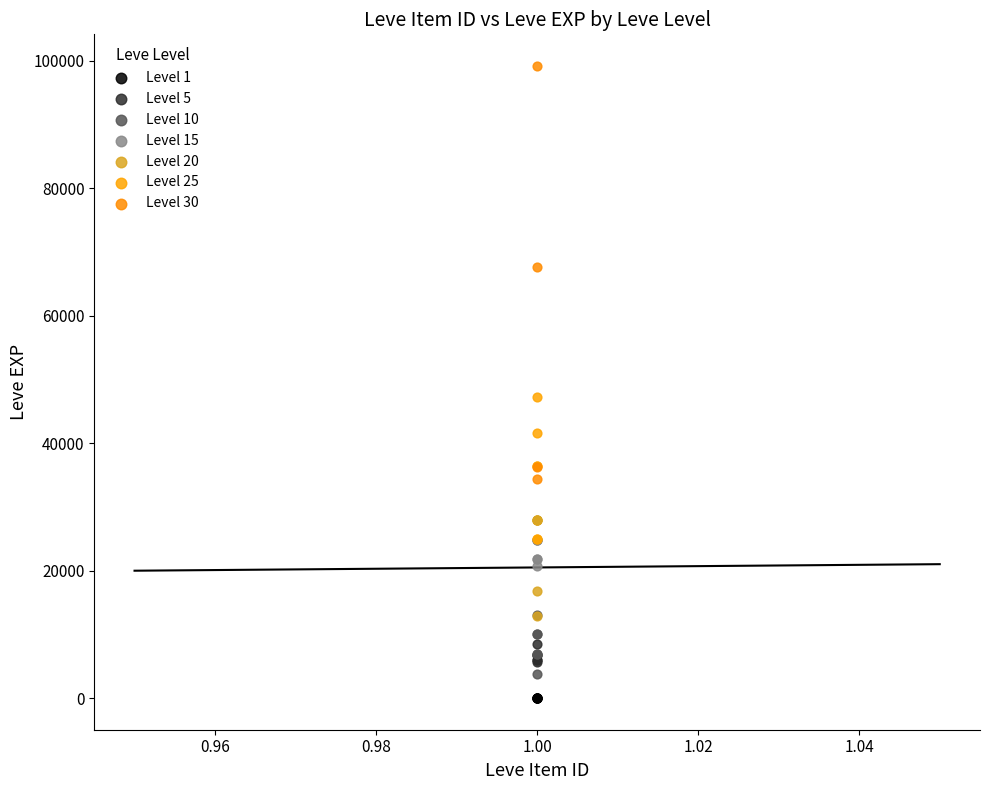

Which series reaches the maximum Y coordinate?

Level 30